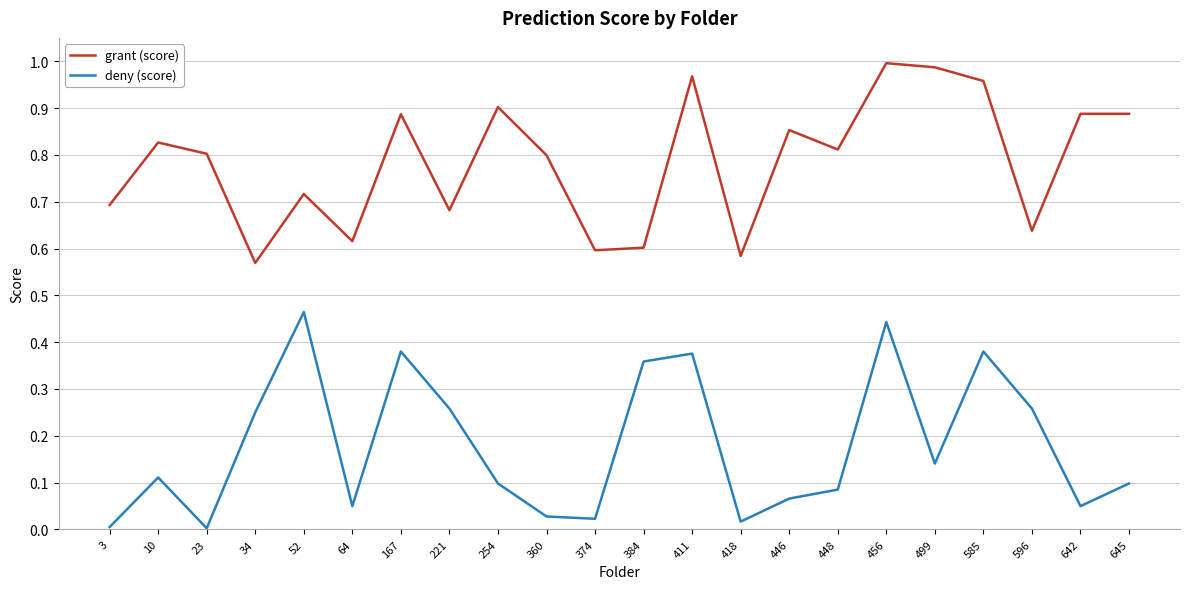

Rank the series at 456 from highest to lowest value.

grant (score), deny (score)